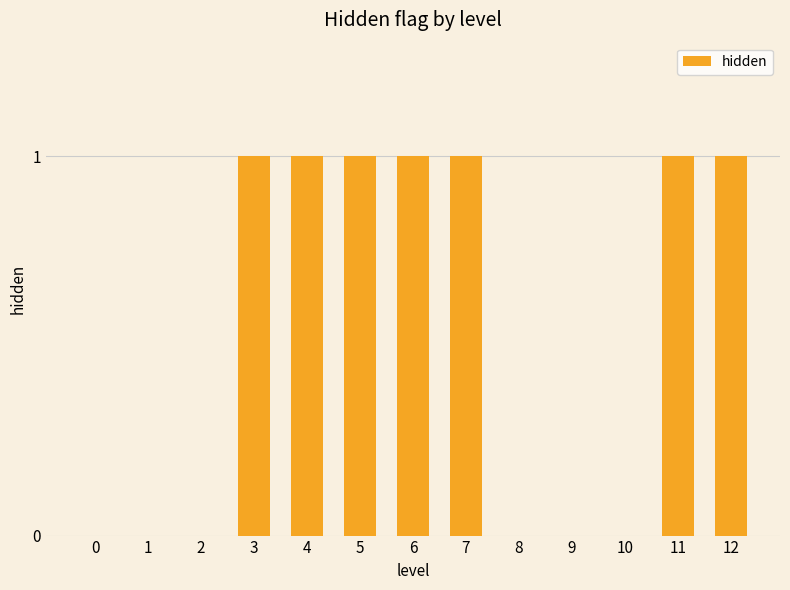

What is the greatest value displayed?

1